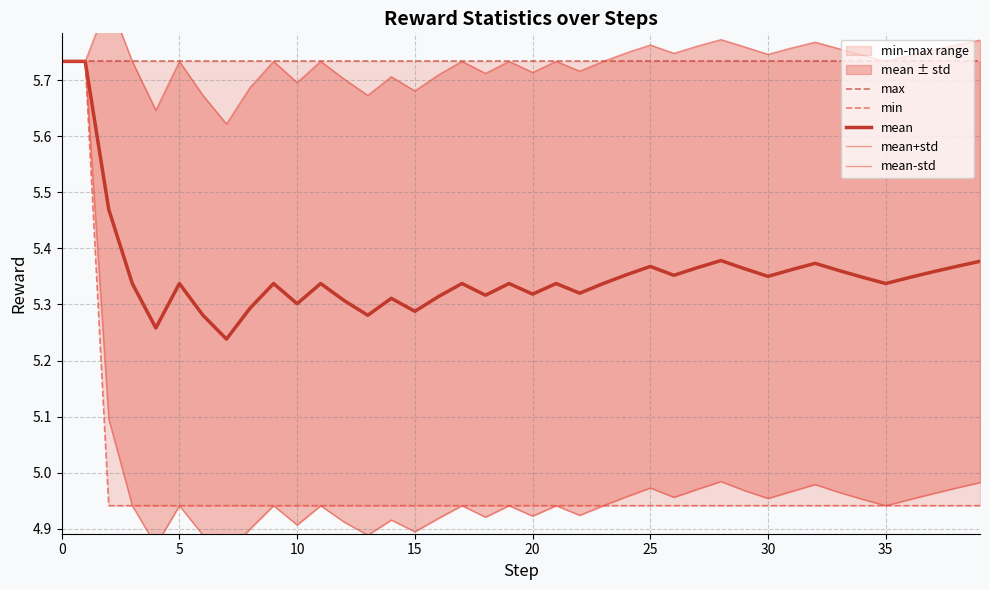

How many mean+std values are between 5 and 6?

40